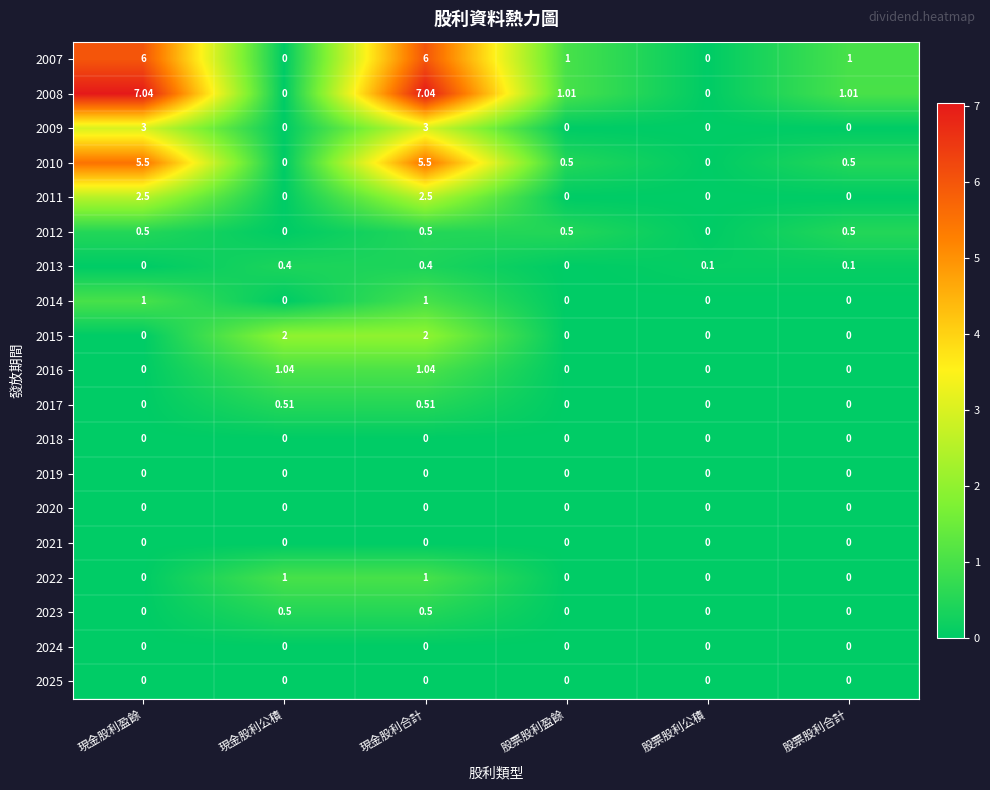

Is the value of 2014 at 現金股利合計 greater than the value of 2022 at 現金股利盈餘?

Yes